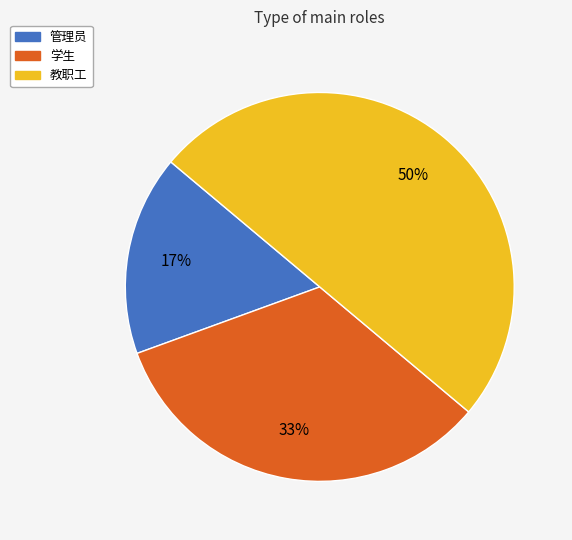

What percentage is the 管理员 slice, to the nearest percent?

17%